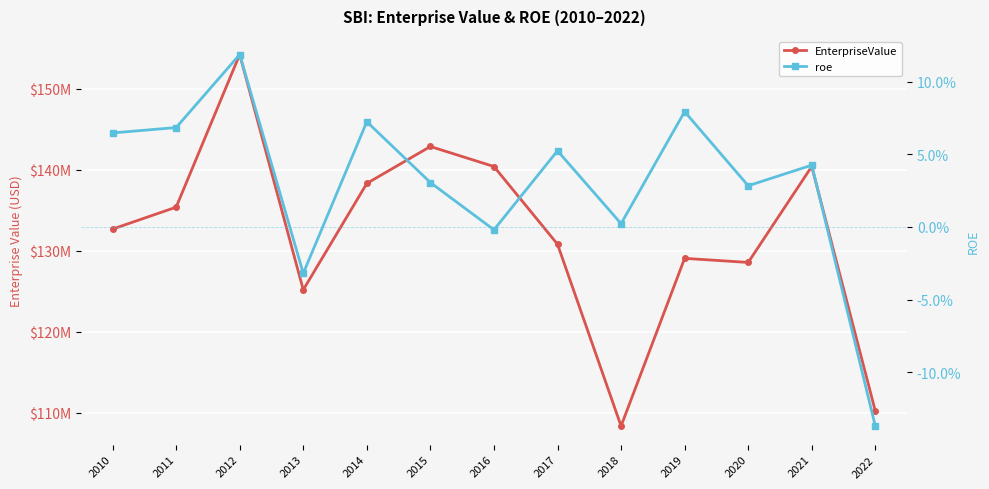

How many data points in roe are above 0?

10